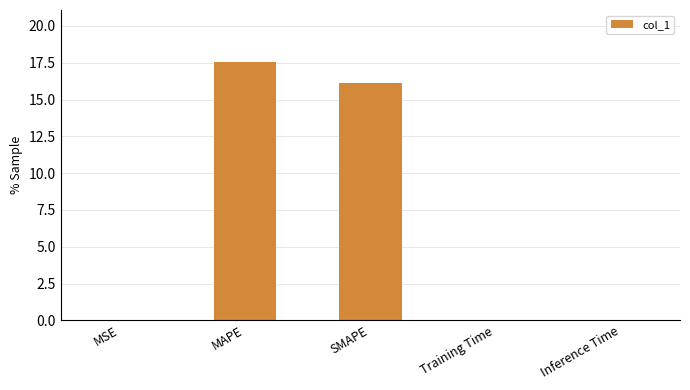

Which has a higher value, SMAPE or MSE?

SMAPE